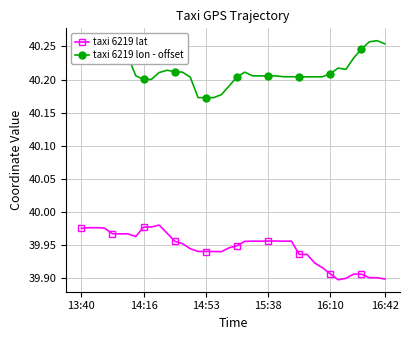

True or false: taxi 6219 lat has more than 0 points higher than both neighbors.

True